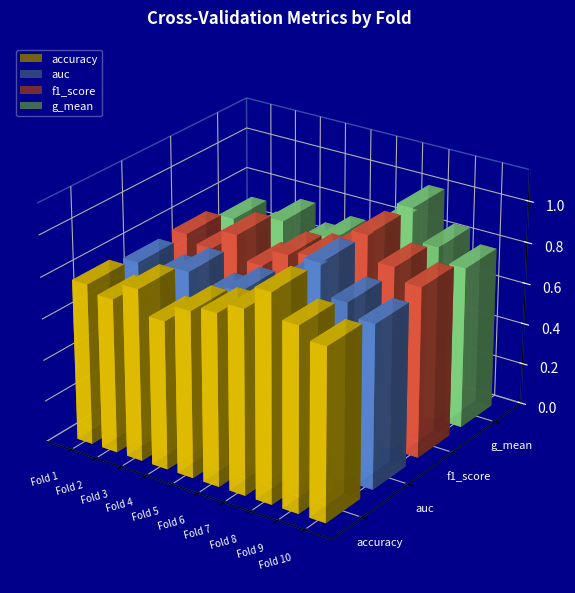

How many data points does each series have?

10